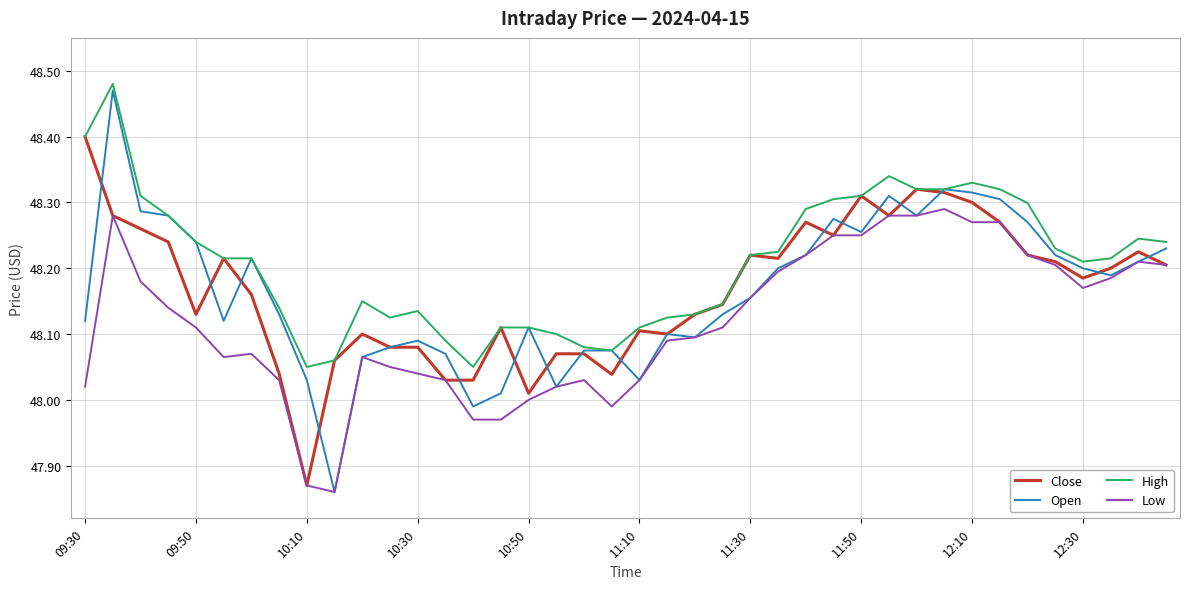

Which series has the widest spread of values?

Open